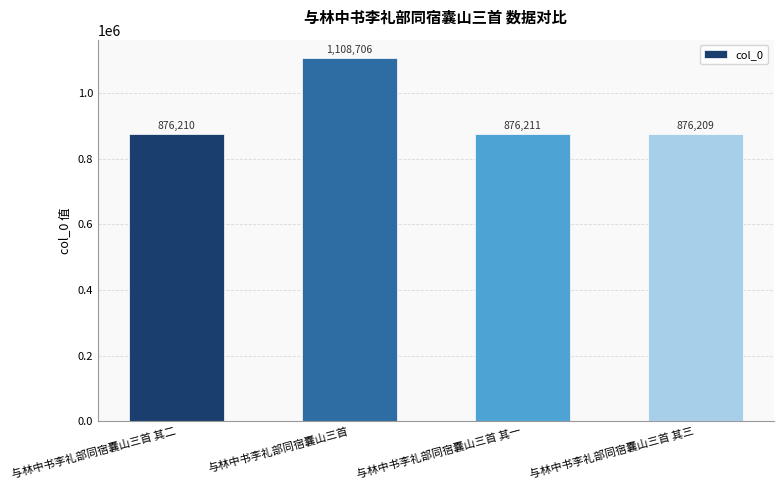

Approximately how many times larger is the value at 与林中书李礼部同宿囊山三首 其一 compared to 与林中书李礼部同宿囊山三首?

0.8